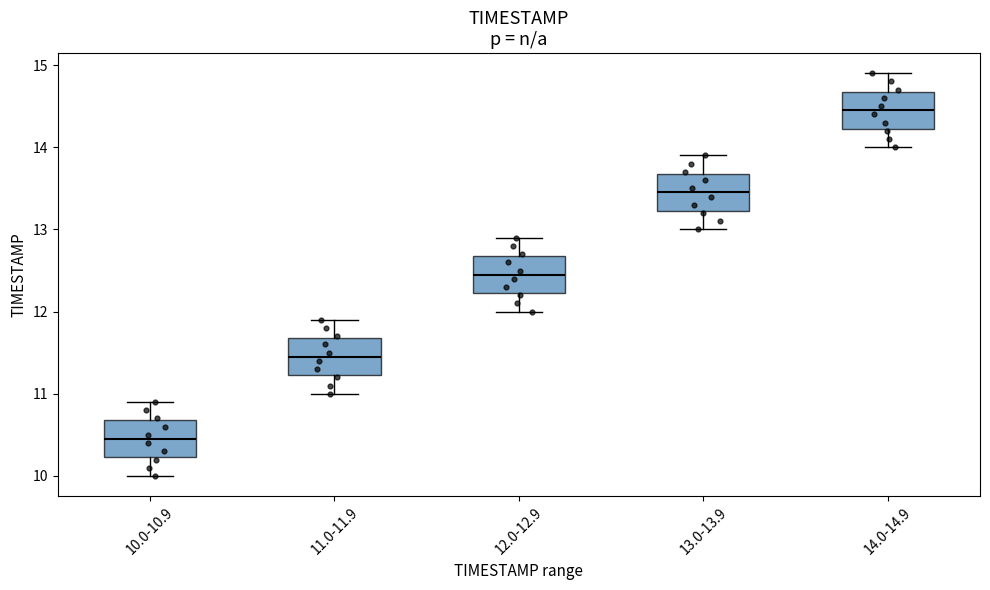

Which box has the highest median line?

14.0-14.9